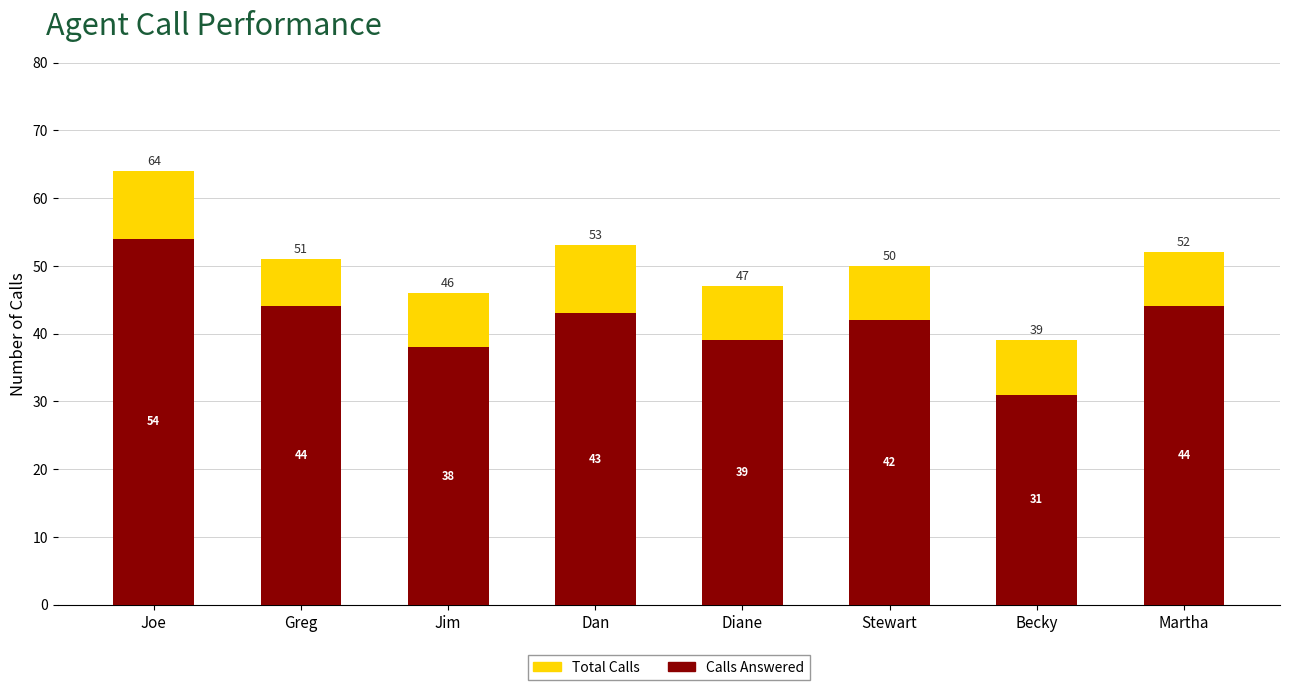

How many bars are there in total?

8